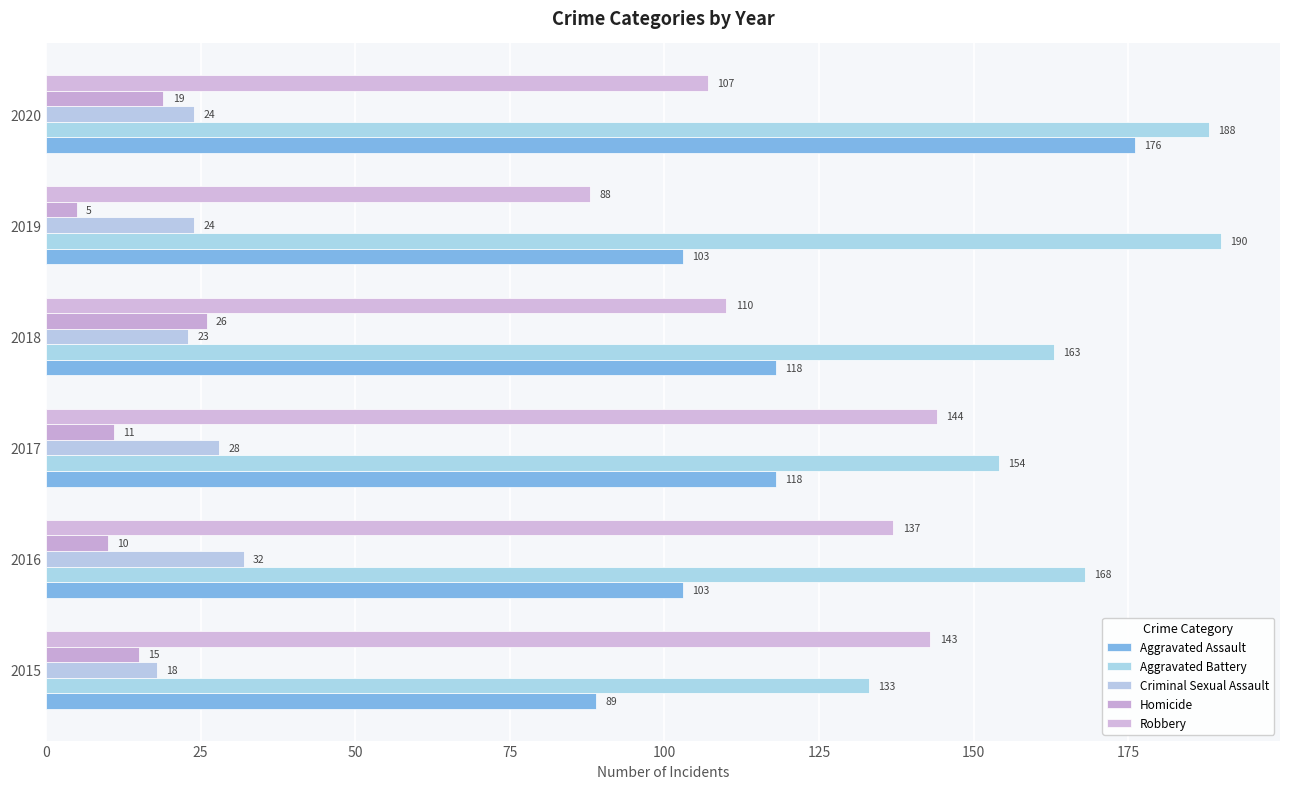

How many data points in Robbery are less than 137?

3